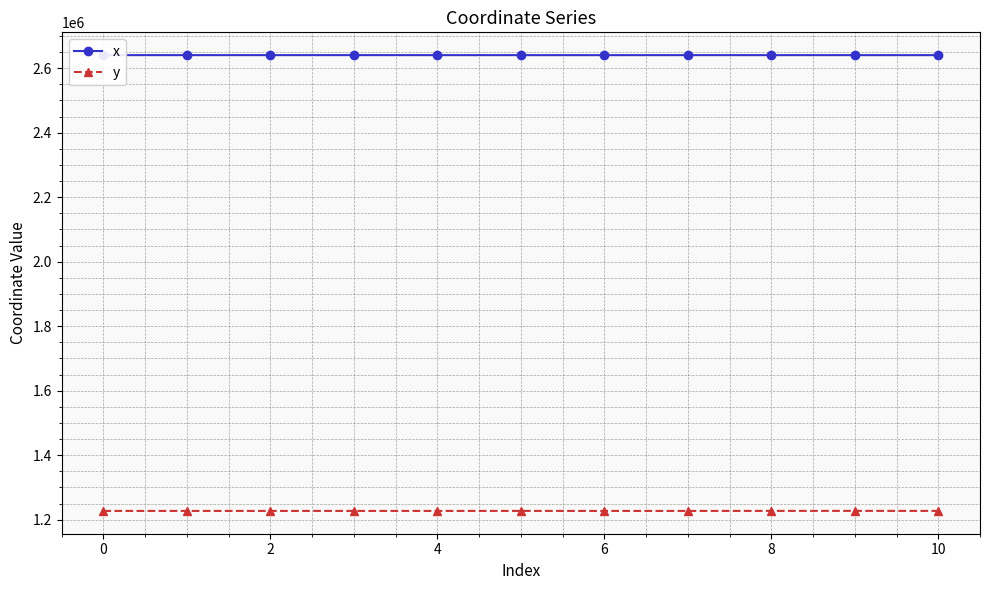

How many values in the x series are below 2640630?

5